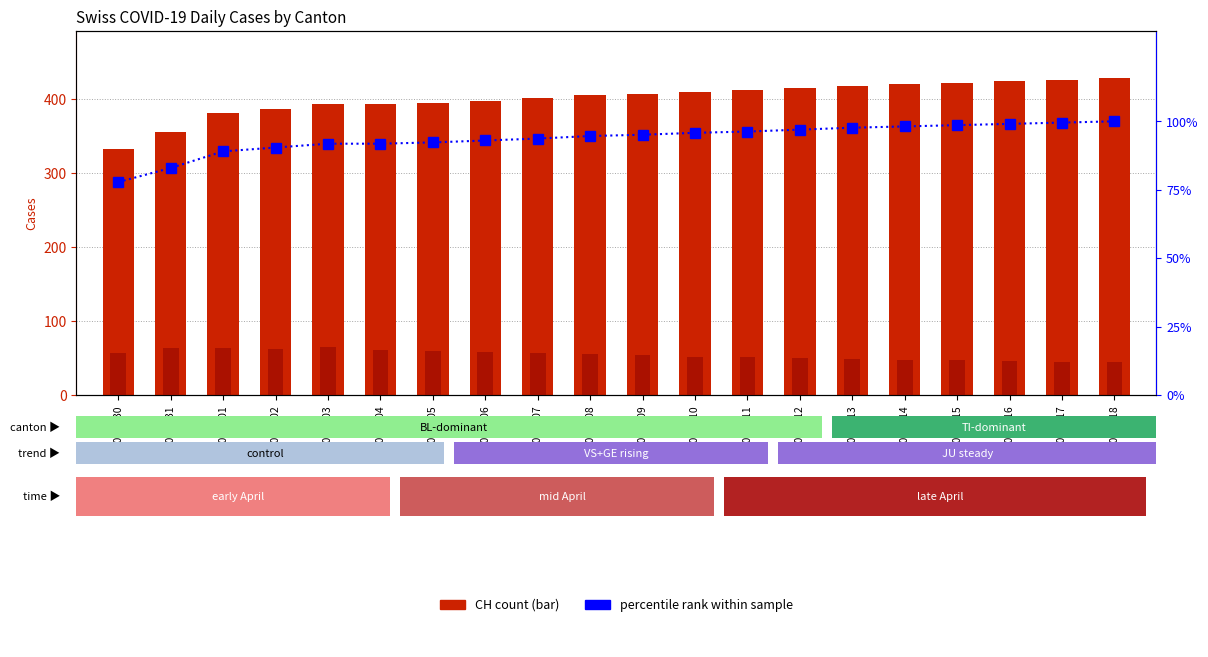

What is the label of the 6th bar from the left?

2020-04-04